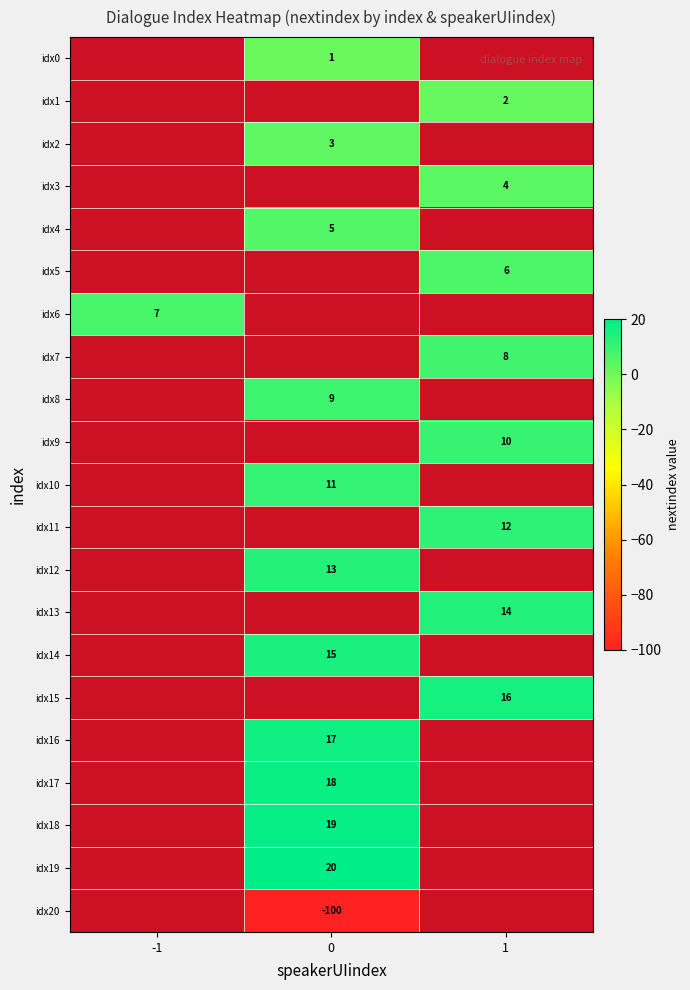

The idx3 series shows 5 at 1. True or false?

False